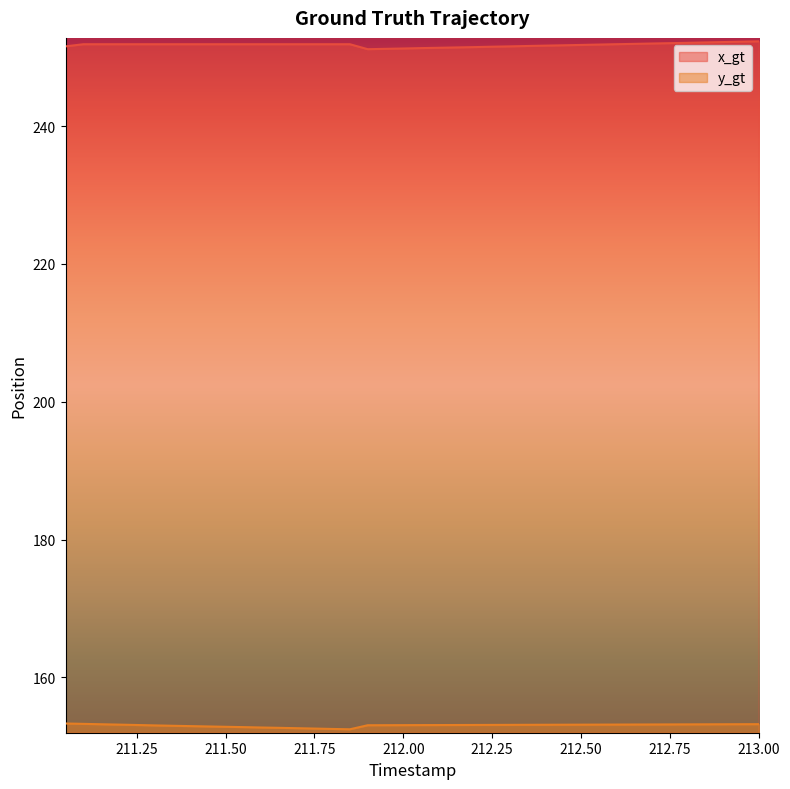

Rank the categories by y_gt value from lowest to highest.

211.85, 211.8, 211.75, 211.7, 211.65, 211.6, 211.55, 211.5, 211.45, 211.4, 211.35, 211.3, 211.9, 211.95, 212.0, 212.05, 212.1, 212.15, 211.25, 212.2, 212.25, 212.3, 212.35, 212.4, 212.45, 212.5, 211.2, 212.55, 212.6, 212.65, 212.7, 212.75, 212.8, 212.85, 212.9, 211.15, 212.95, 213.0, 211.1, 211.05